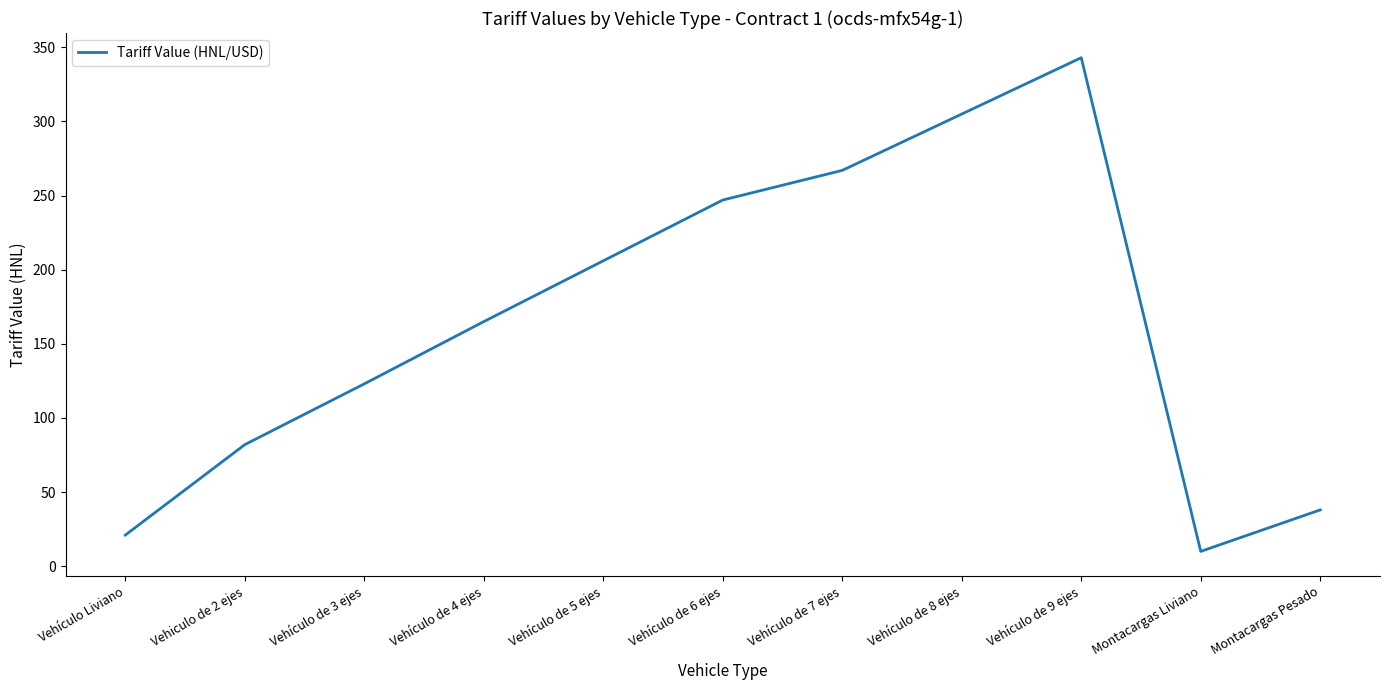

What is the sum of all values?

1807